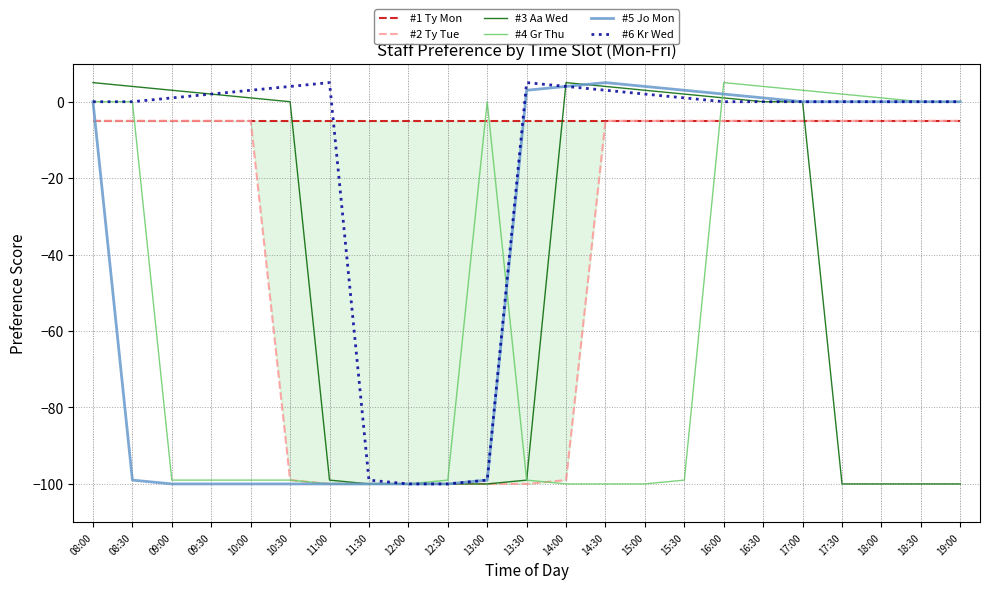

After their last crossing, which series has the higher values: #3 Aa Wed or #2 Ty Tue?

#2 Ty Tue